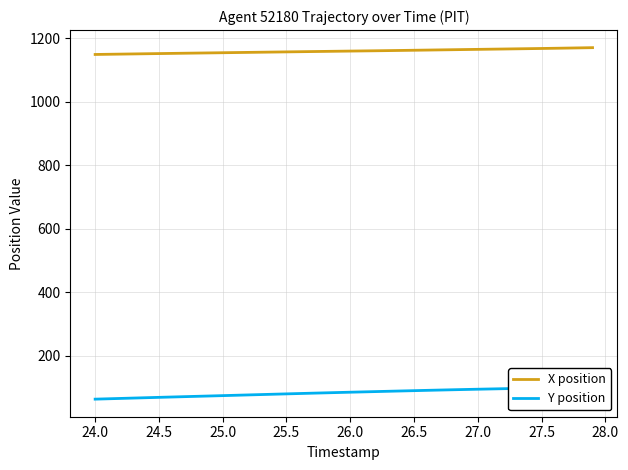

What is the minimum value for X position?

1149.2